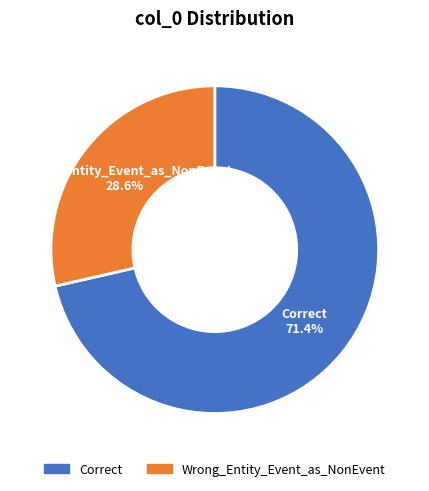

What is the largest slice in the pie chart?

Correct